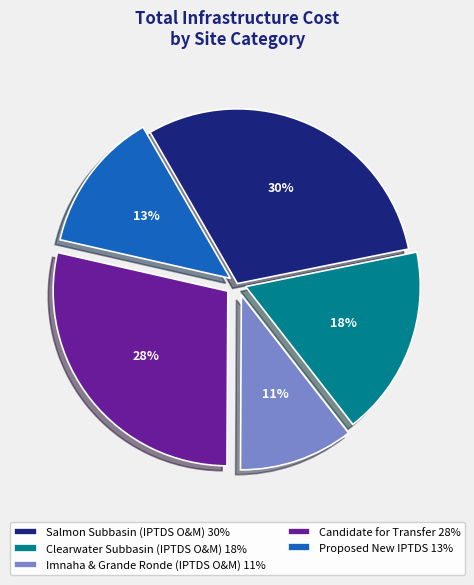

Combined, do Salmon Subbasin (IPTDS O&M) 30% and Proposed New IPTDS 13% account for over 50%?

No